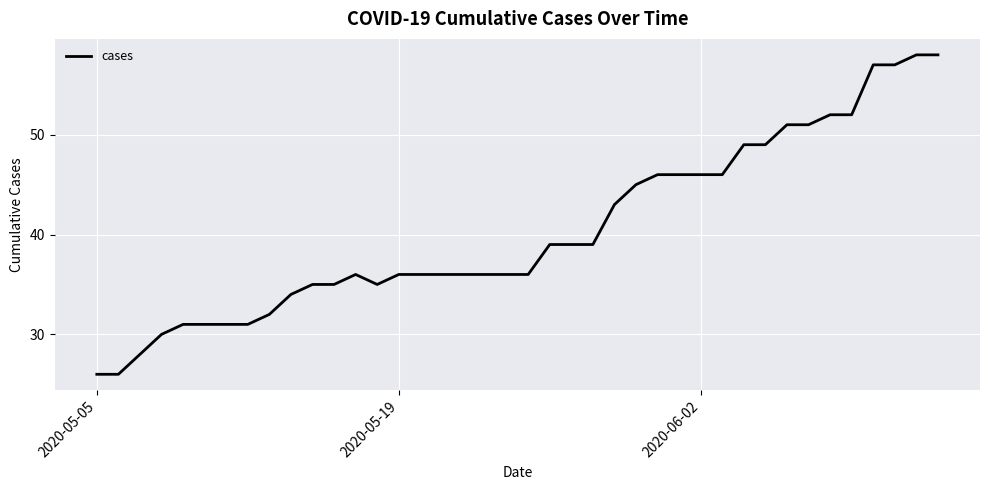

Is this an area chart (filled region under the line)?

No